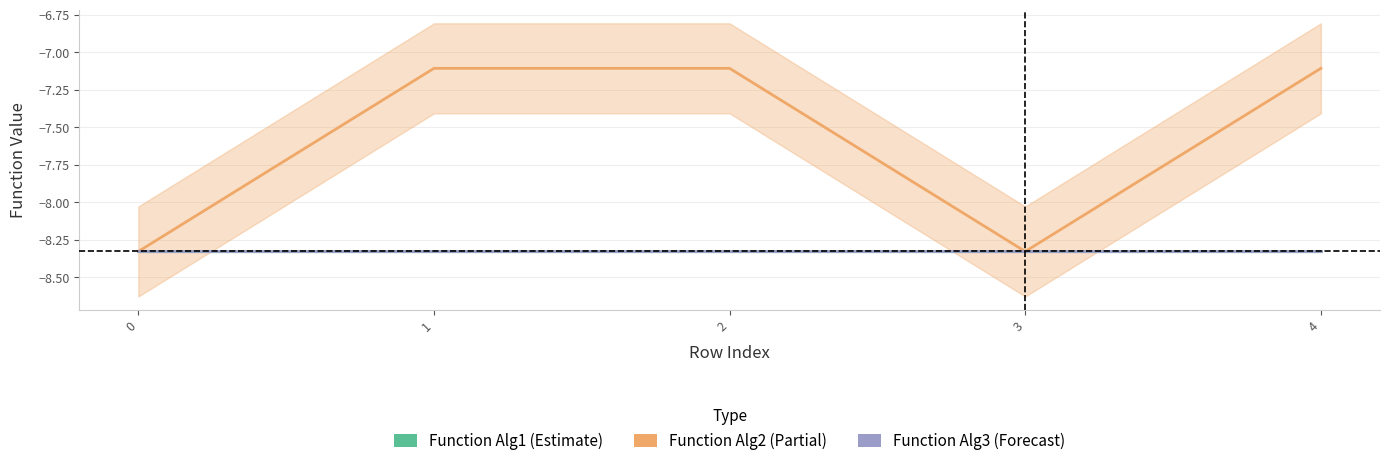

What is the highest value of the Function Alg1 series?

-8.3